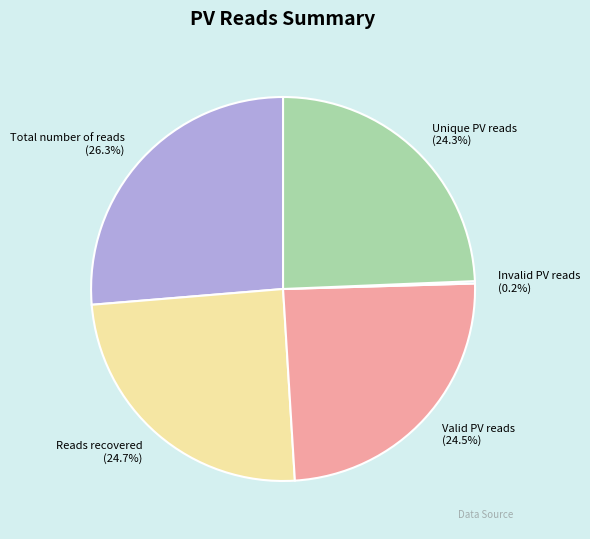

To the nearest percent, what is the average slice percentage?

20%